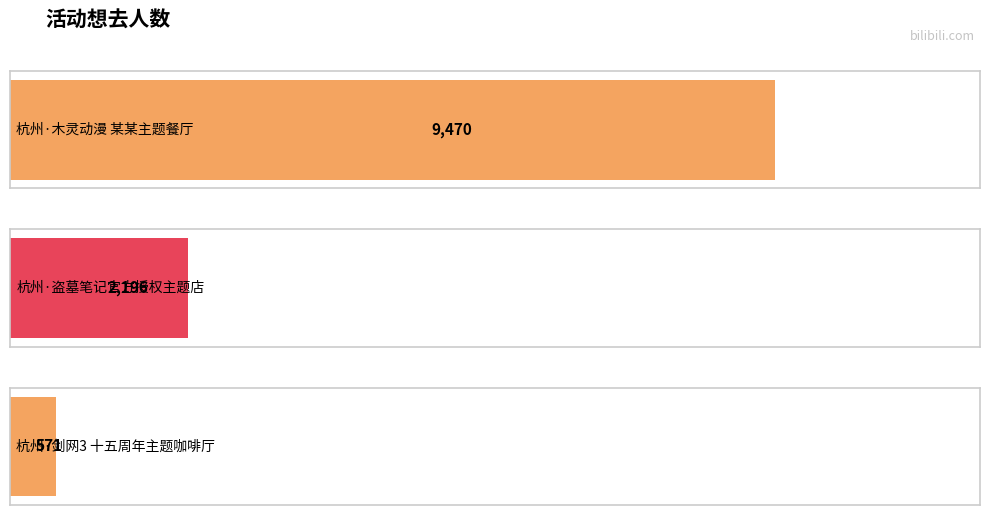

The chart shows a value of 9470 at 杭州·木灵动漫 某某主题餐厅. True or false?

True